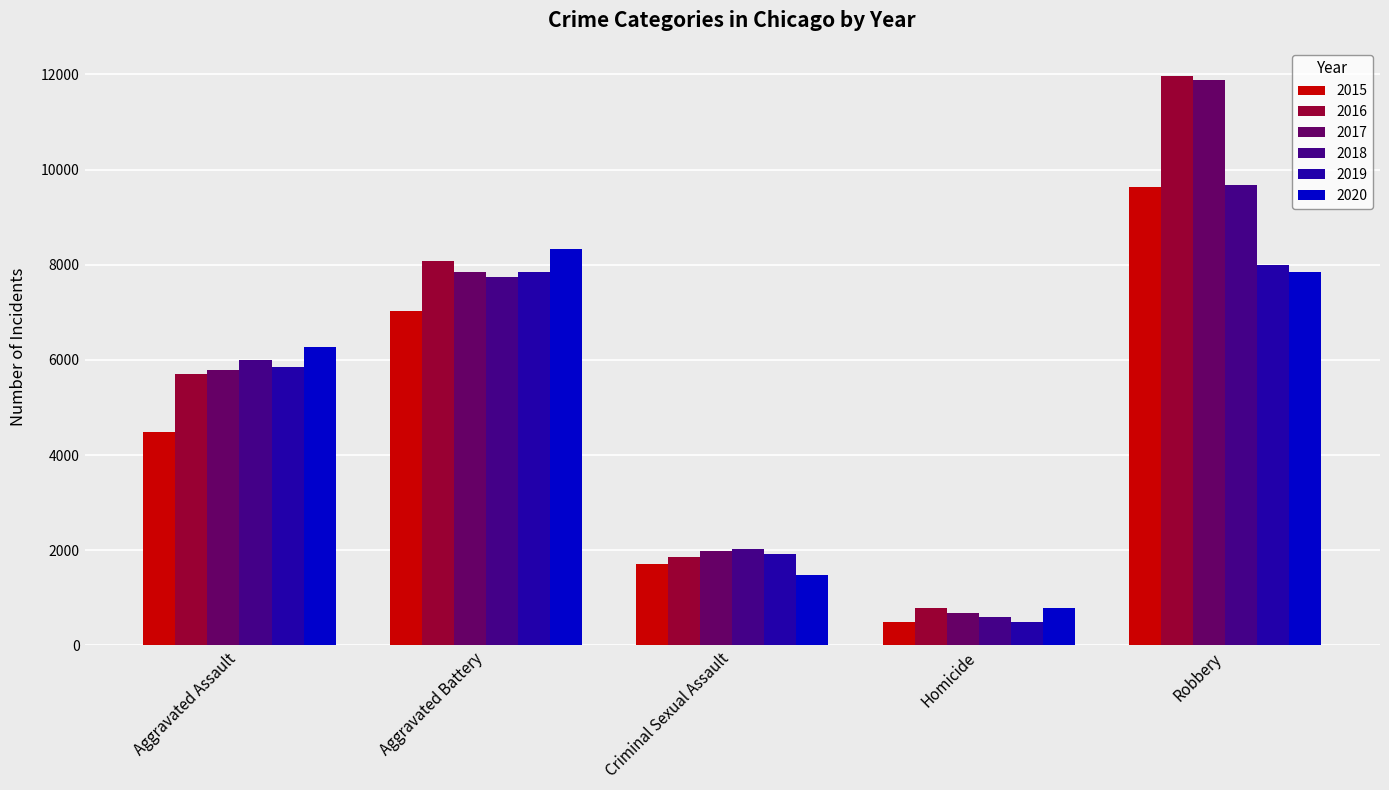

What is the value of the 2020 bar at the 1st from the left?

6265